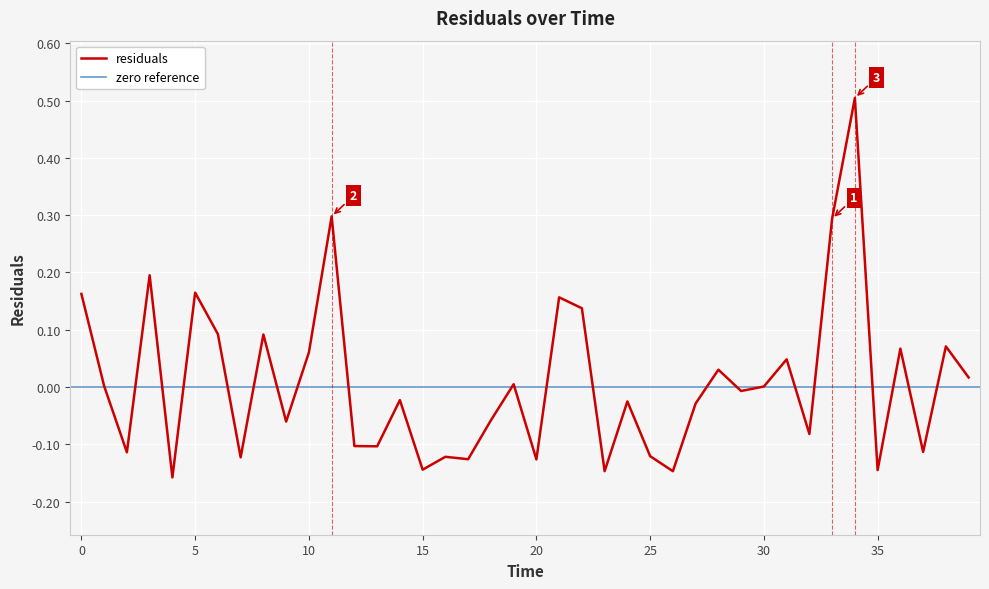

What is the highest value of the residuals series?

0.5